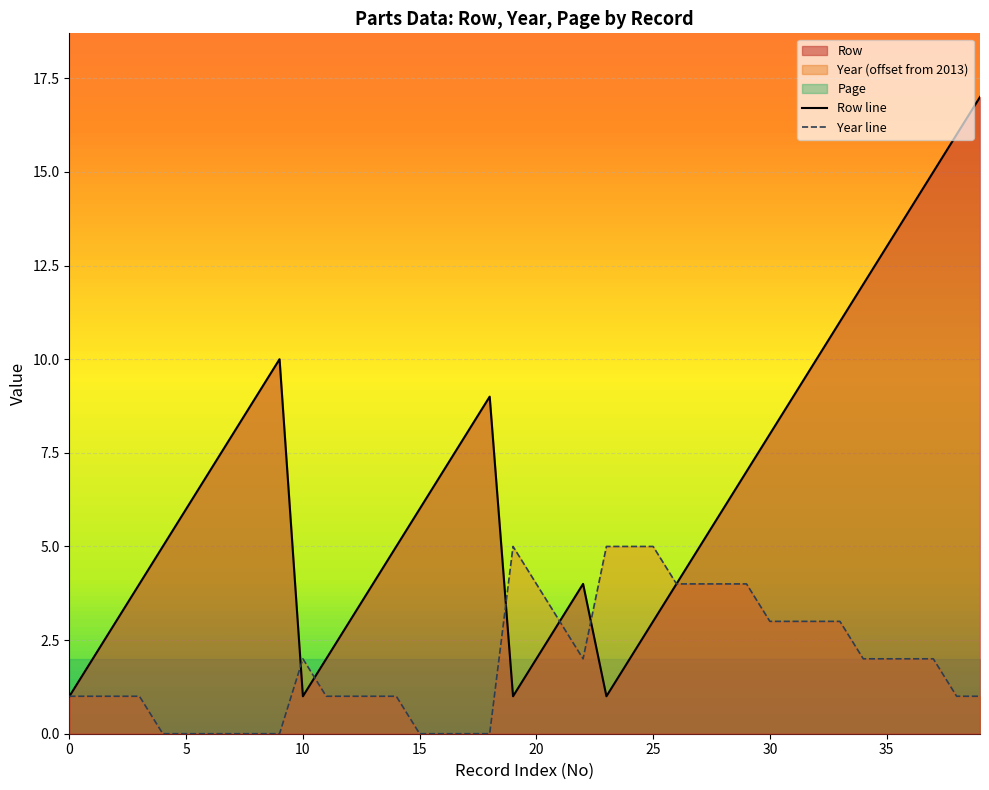

The Year line series shows 3 at 15. True or false?

False